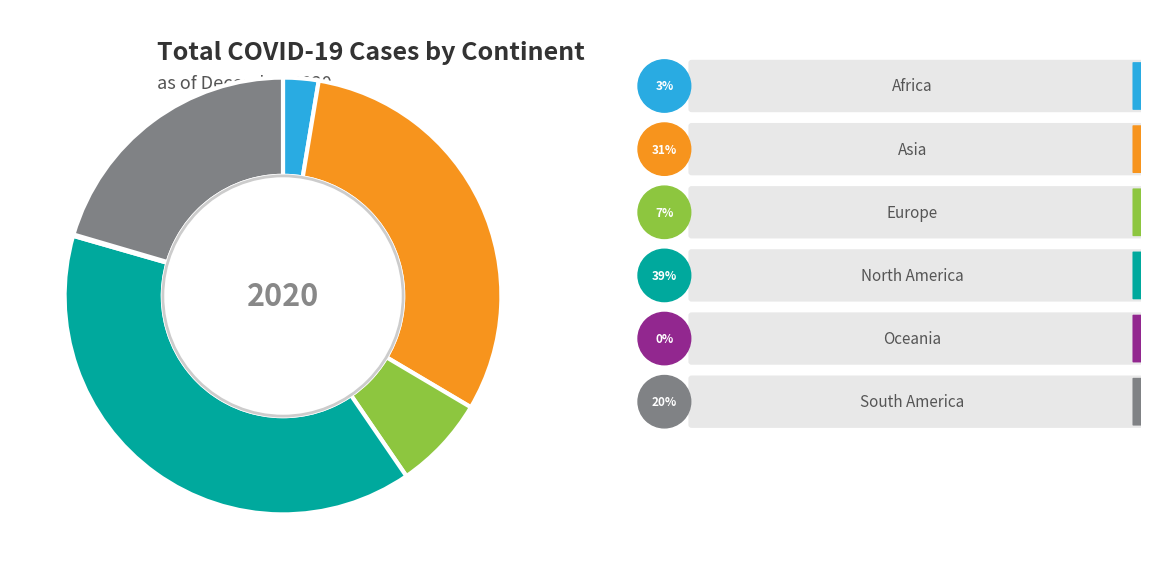

Is there a majority slice in this chart?

No